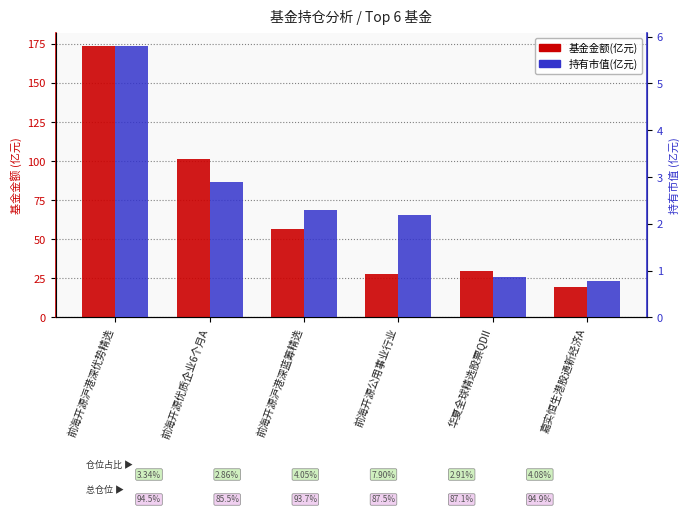

Which category has the highest value in the 持有市值(亿元) series?

前海开源沪港深优势精选